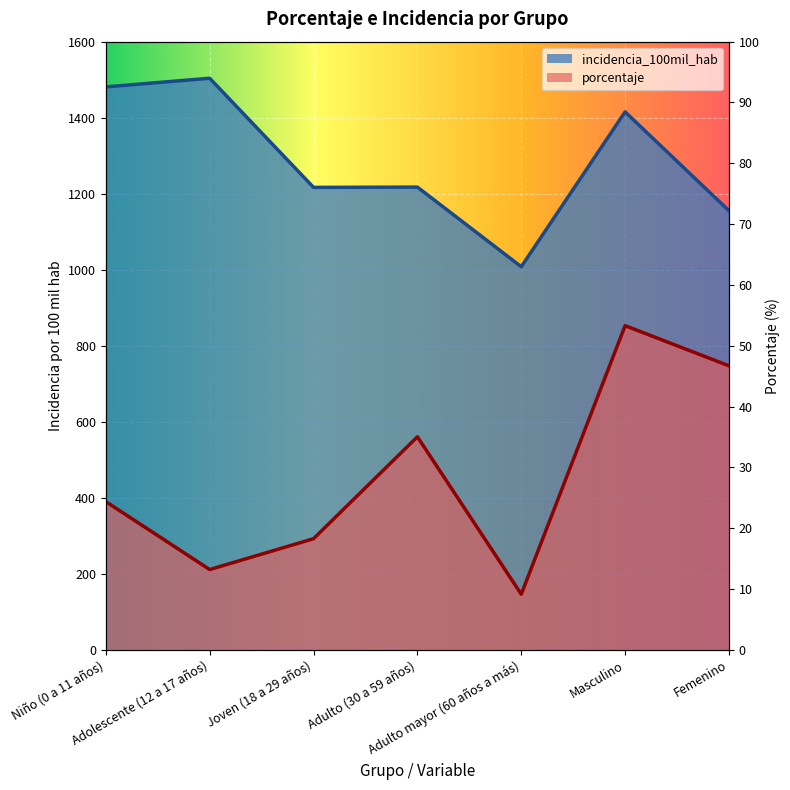

True or false: incidencia_100mil_hab and porcentaje cross at least once.

False